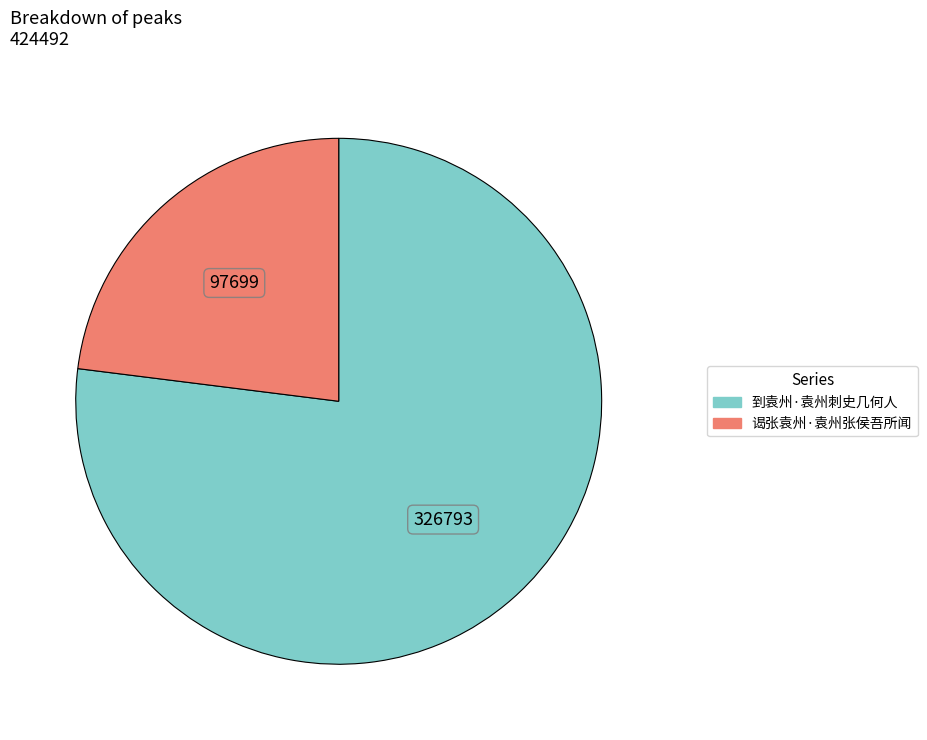

Does any single category account for the majority?

Yes